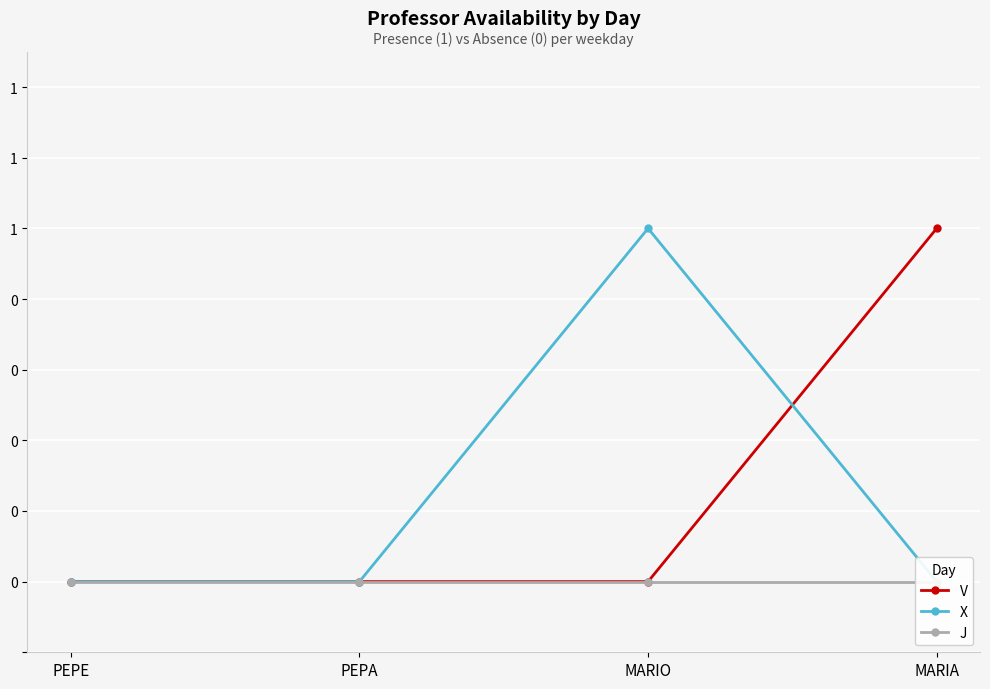

Reading left to right, list all the values displayed in this chart.

V: 0	0	0	1
X: 0	0	1	0
J: 0	0	0	0